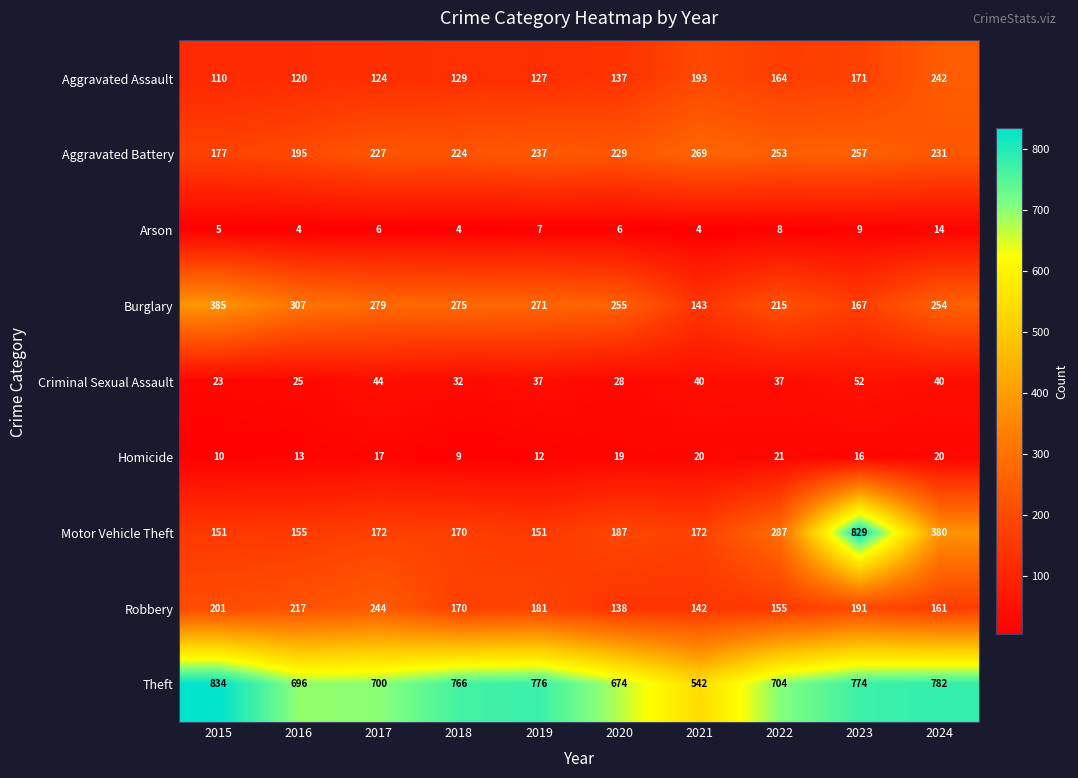

What is the total value across all series at 2017?

1813